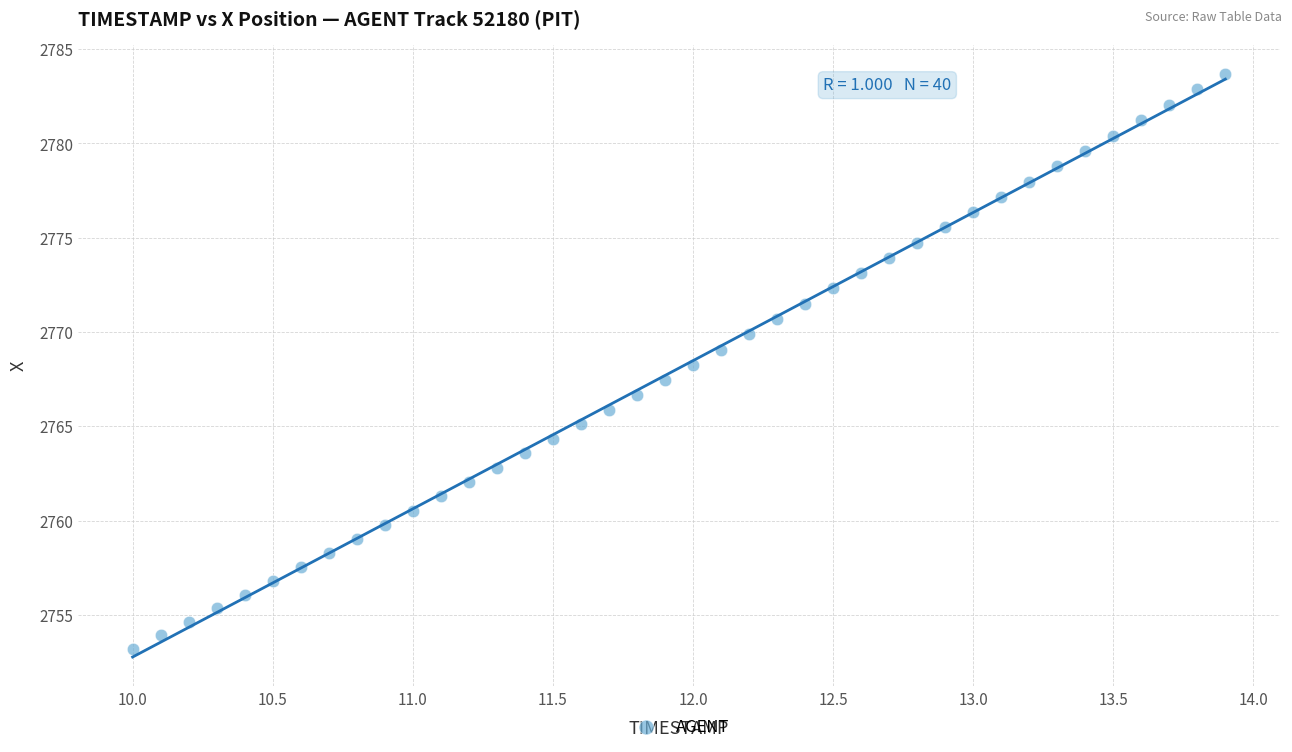

What is the range of Y values (max minus min)?

30.5